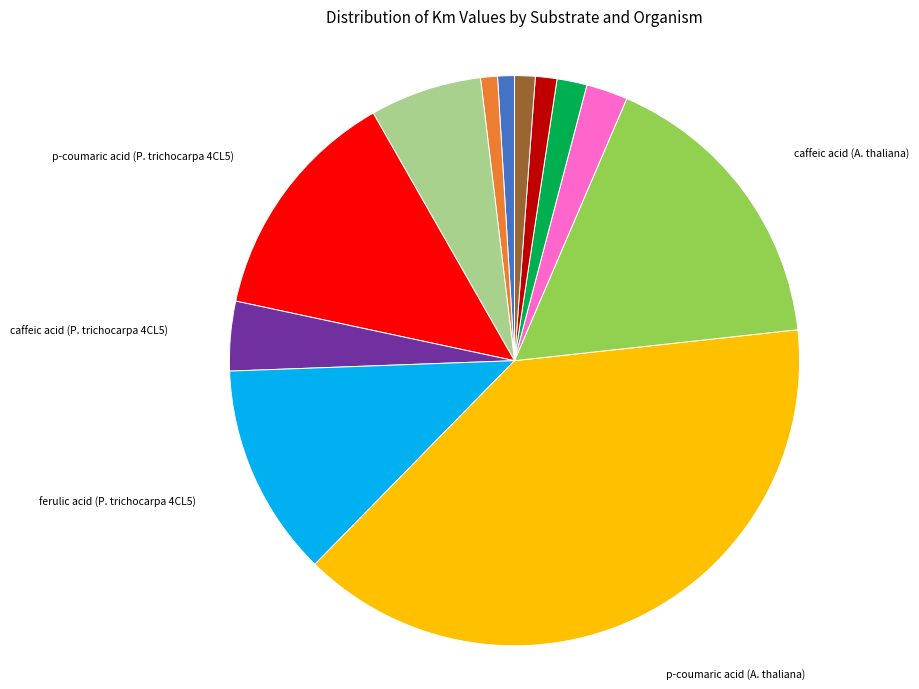

Is the sum of p-coumaric acid (P. trichocarpa 4CL3) and caffeic acid (P. trichocarpa 4CL5) greater than half?

No